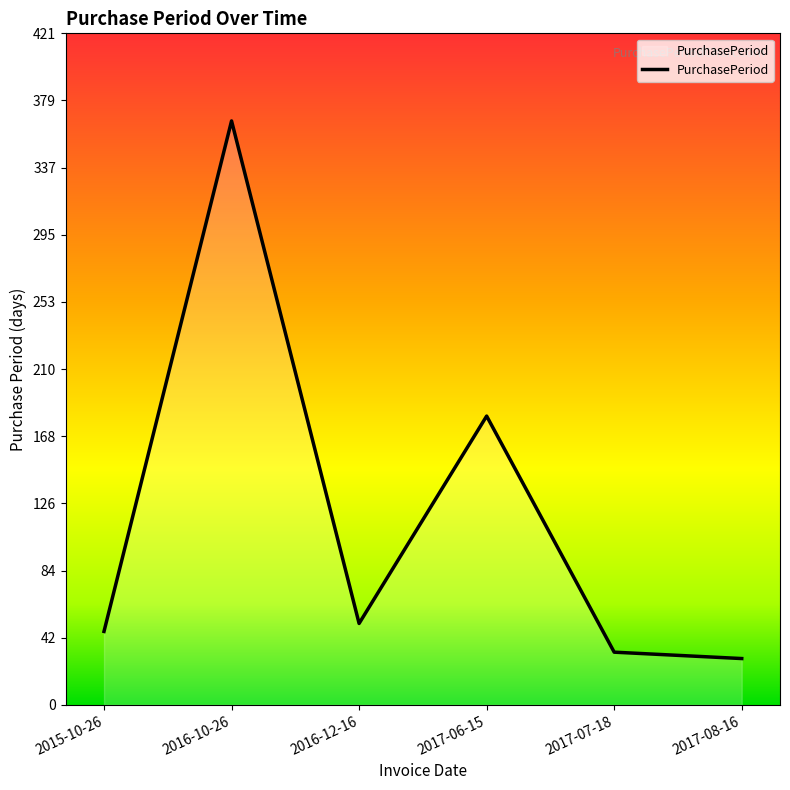

What is the difference between the maximum and minimum values?

337